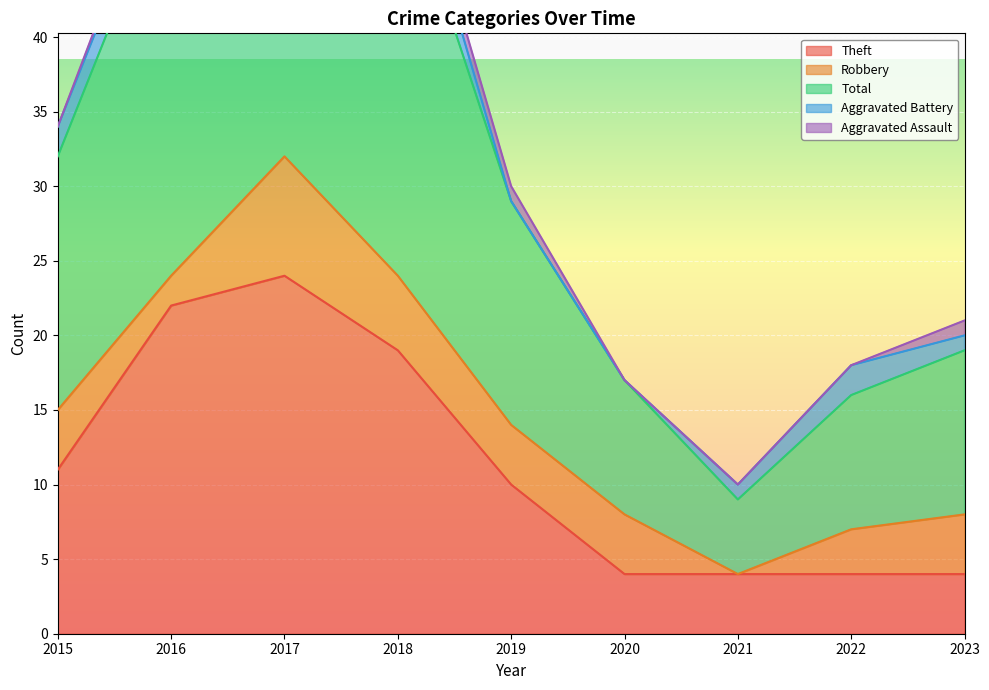

Reading left to right, what are all the values shown in this chart?

Theft: 2015=11	2016=22	2017=24	2018=19	2019=10	2020=4	2021=4	2022=4	2023=4
Robbery: 2015=4	2016=2	2017=8	2018=5	2019=4	2020=4	2021=0	2022=3	2023=4
Total: 2015=17	2016=27	2017=35	2018=28	2019=15	2020=9	2021=5	2022=9	2023=11
Aggravated Battery: 2015=2	2016=2	2017=1	2018=3	2019=0	2020=0	2021=1	2022=2	2023=1
Aggravated Assault: 2015=0	2016=1	2017=1	2018=1	2019=1	2020=0	2021=0	2022=0	2023=1